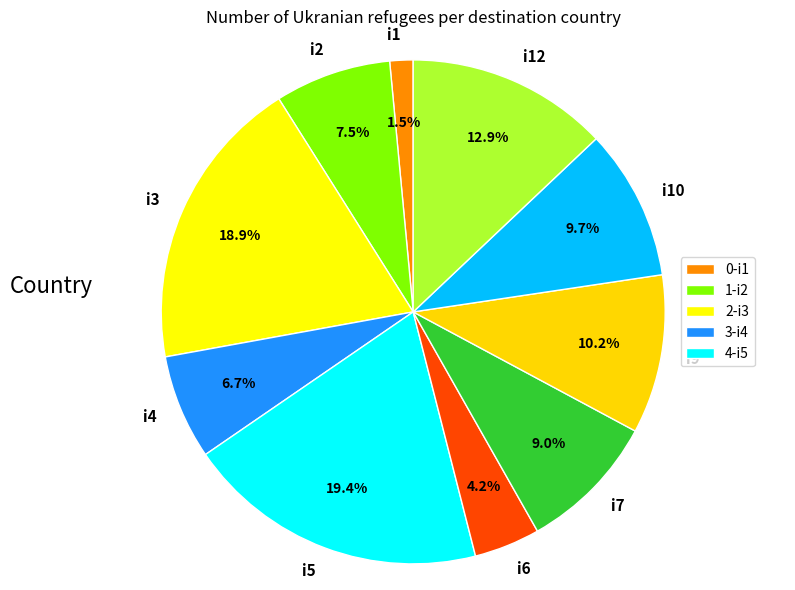

The i10 slice represents 22% of the pie. True or false?

False